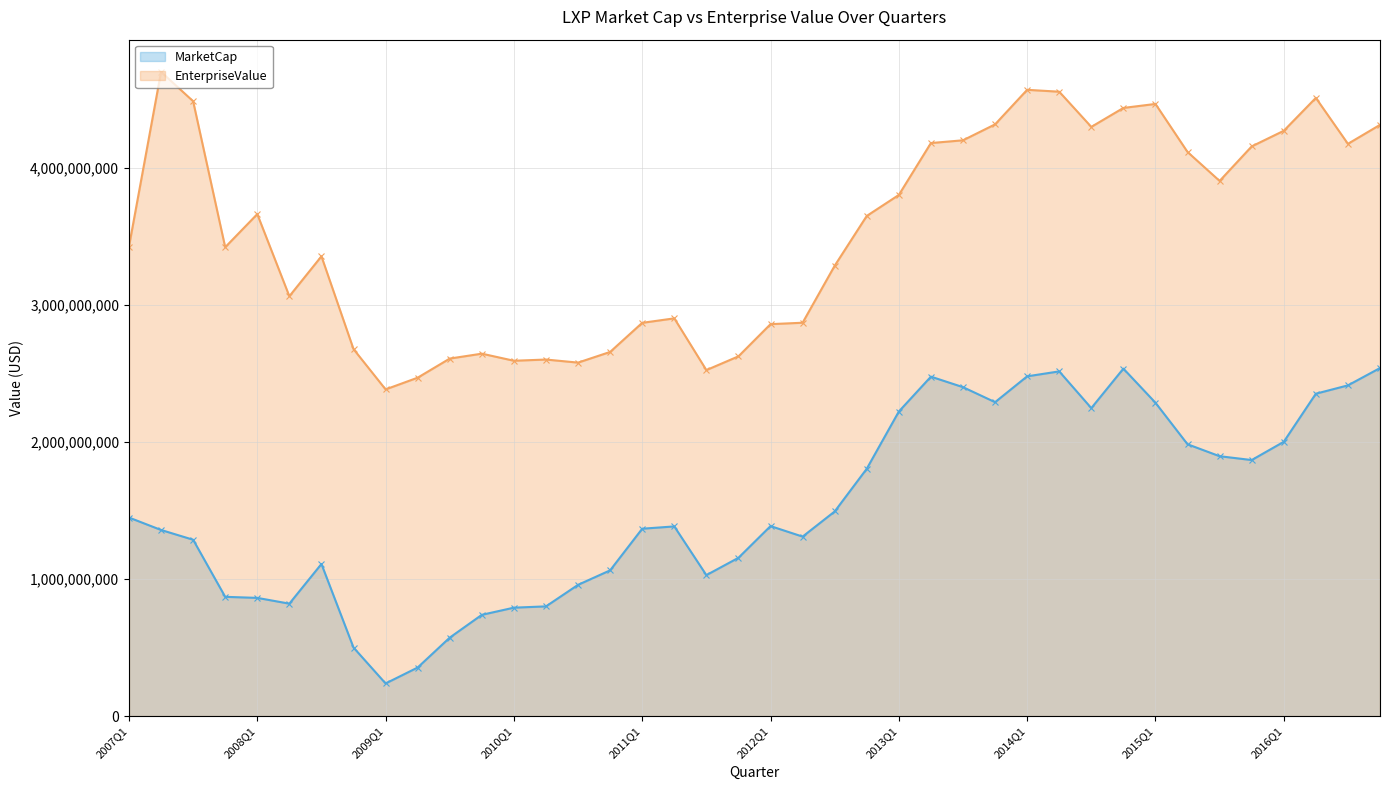

How many data points does each series have?

40